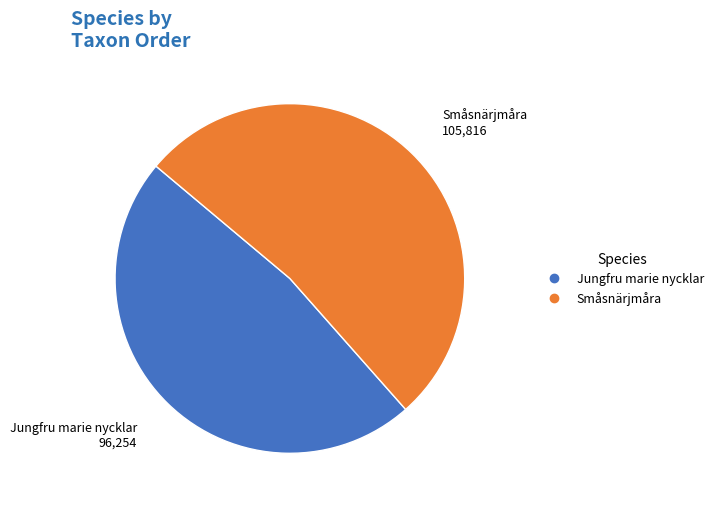

Does Jungfru marie nycklar represent more than half of the total?

No